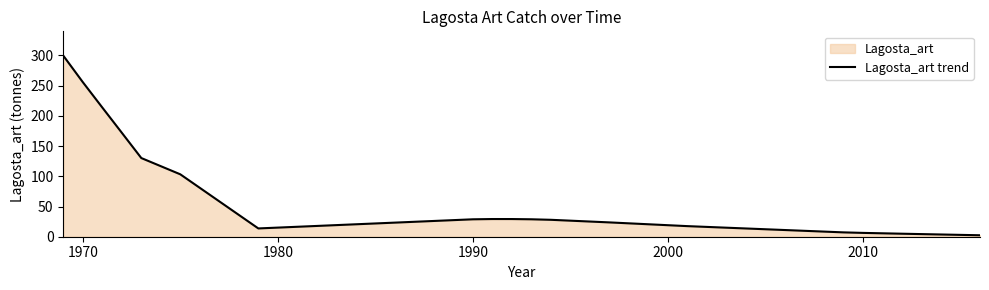

Read the value at 1970.

255.9